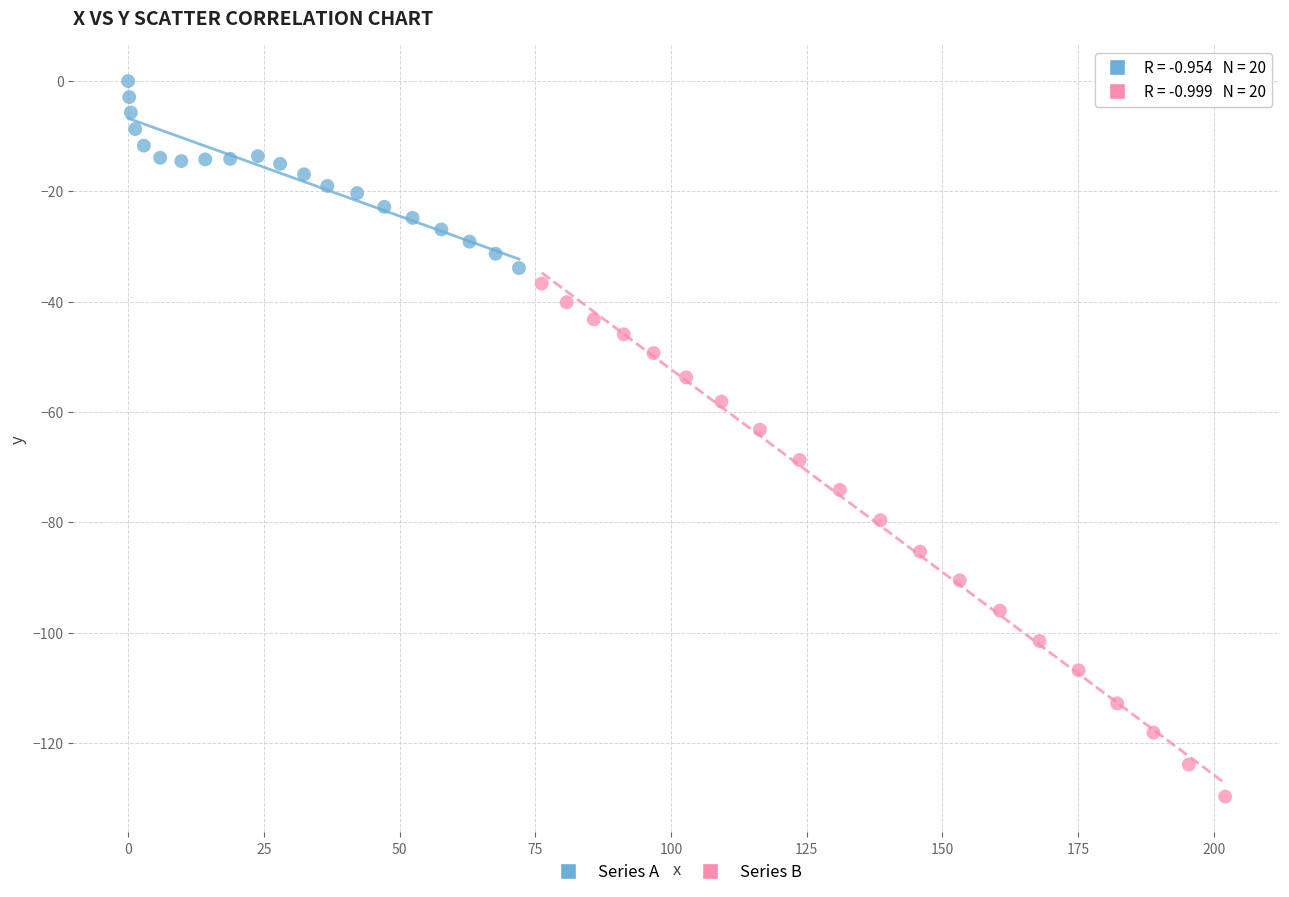

Which series contains the lowest Y value?

Series B